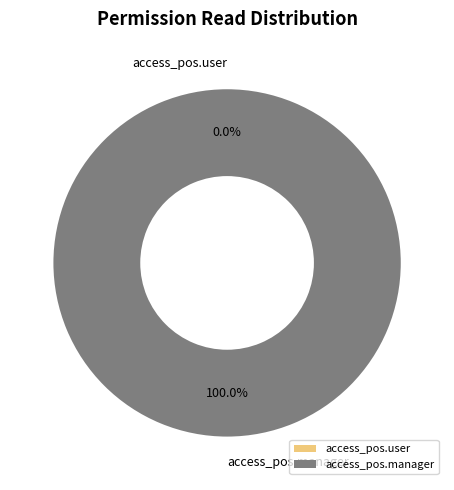

To the nearest percent, what is the difference between the access_pos.manager and access_pos.user slice percentages?

100%